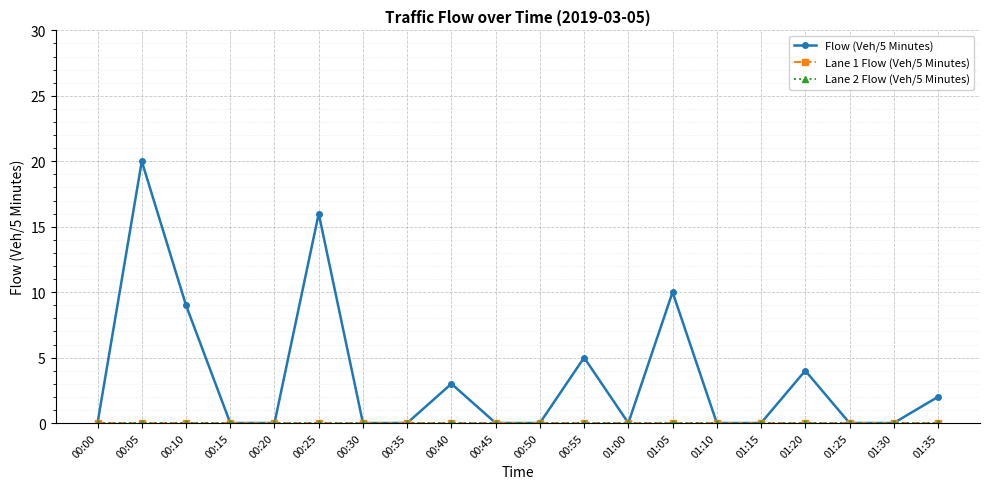

Rank the categories by Lane 2 Flow (Veh/5 Minutes) value from lowest to highest.

00:00, 00:05, 00:10, 00:15, 00:20, 00:25, 00:30, 00:35, 00:40, 00:45, 00:50, 00:55, 01:00, 01:05, 01:10, 01:15, 01:20, 01:25, 01:30, 01:35